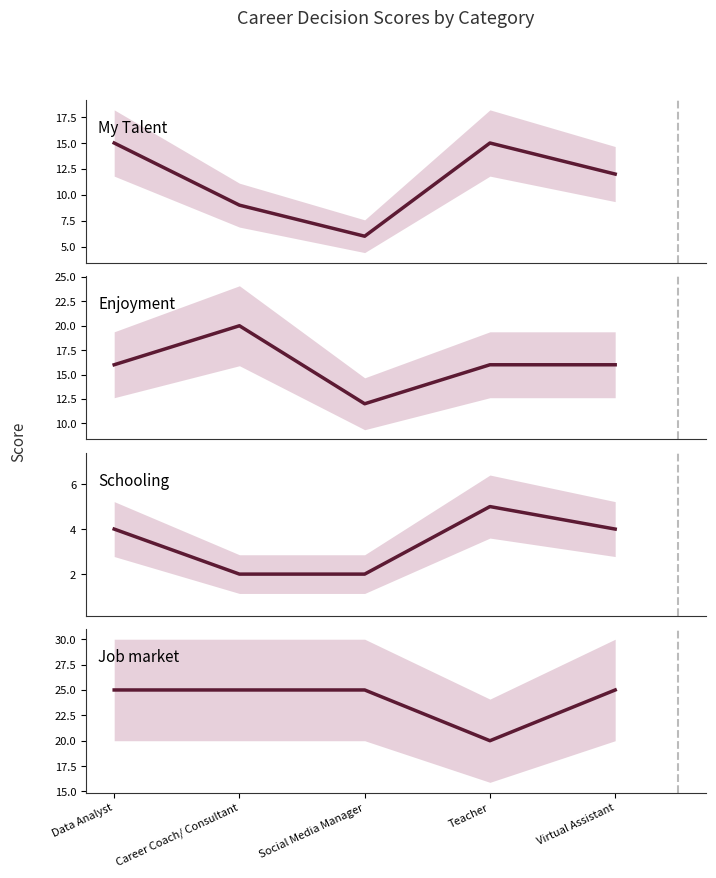

Rank the series at Virtual Assistant from highest to lowest value.

Job market, Enjoyment, My Talent, Schooling